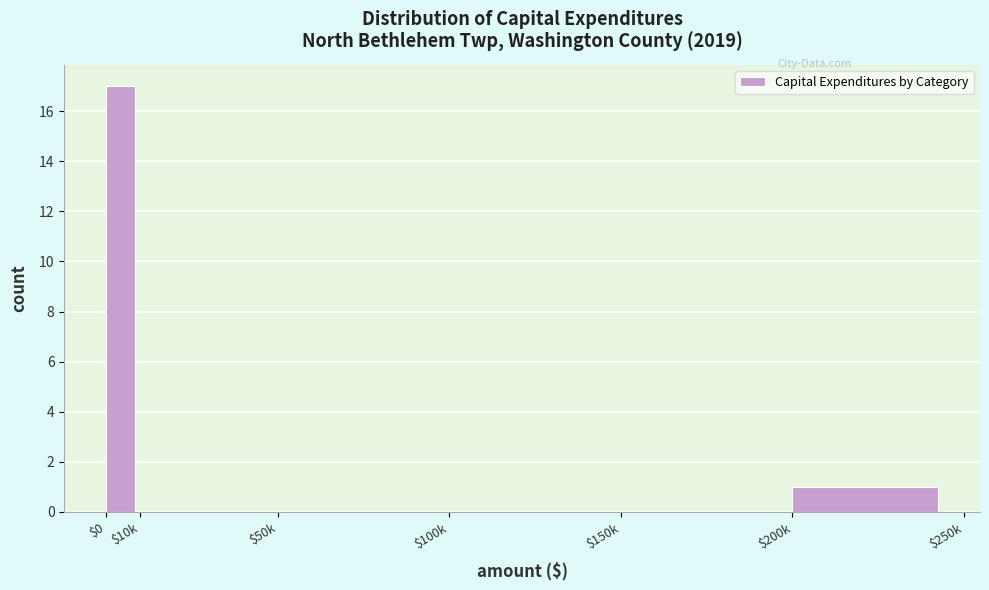

What is the maximum value shown in the chart?

17